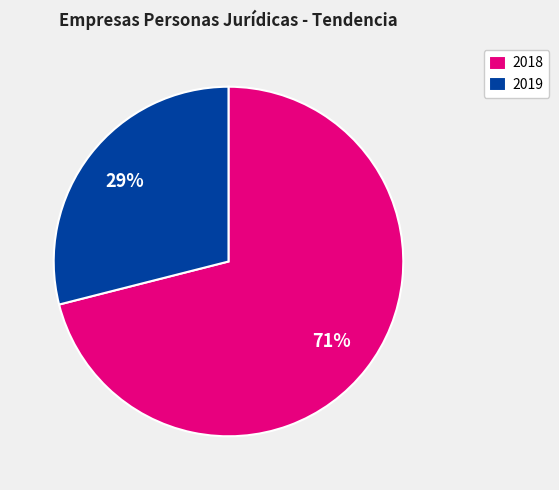

Is there any slice that represents more than half of the pie?

Yes